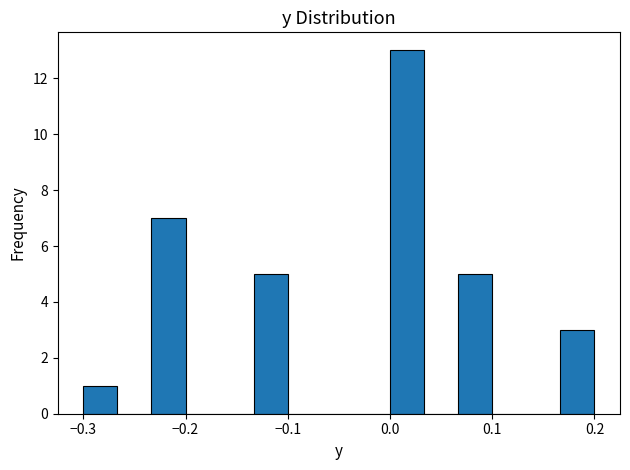

Around what value on the x-axis is the tallest bar? Give the approximate position of its centre, as read against the axis.

0.02